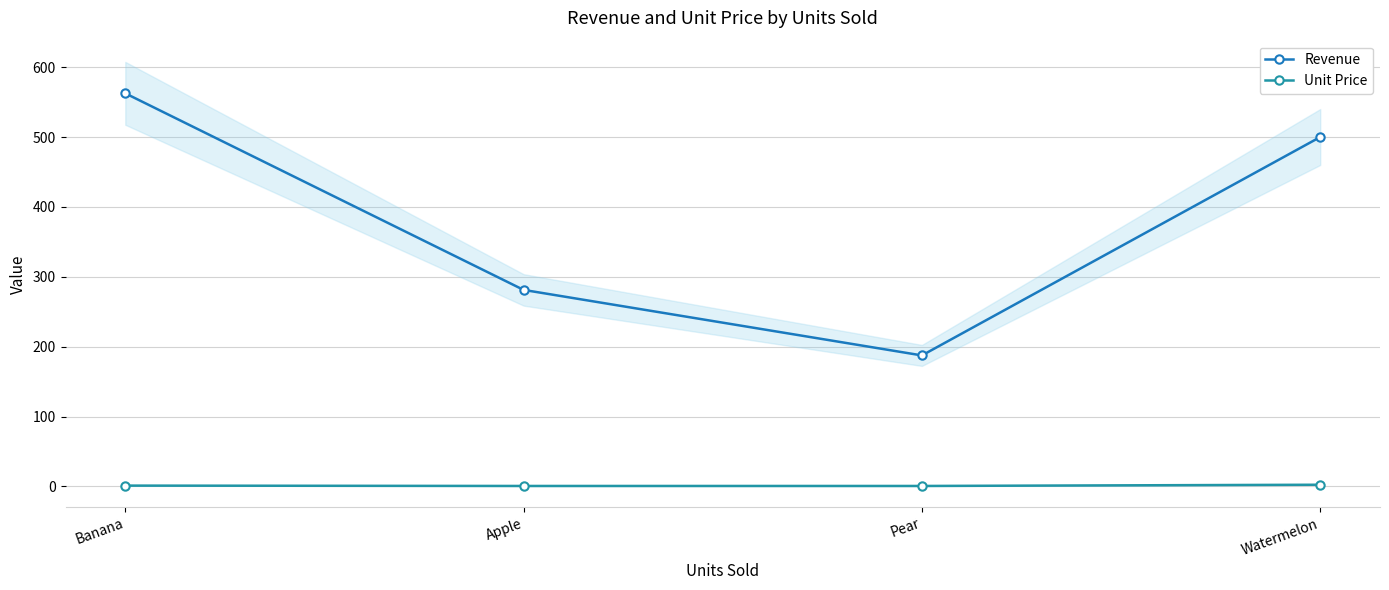

The Revenue series shows 281.2 at Apple. True or false?

True